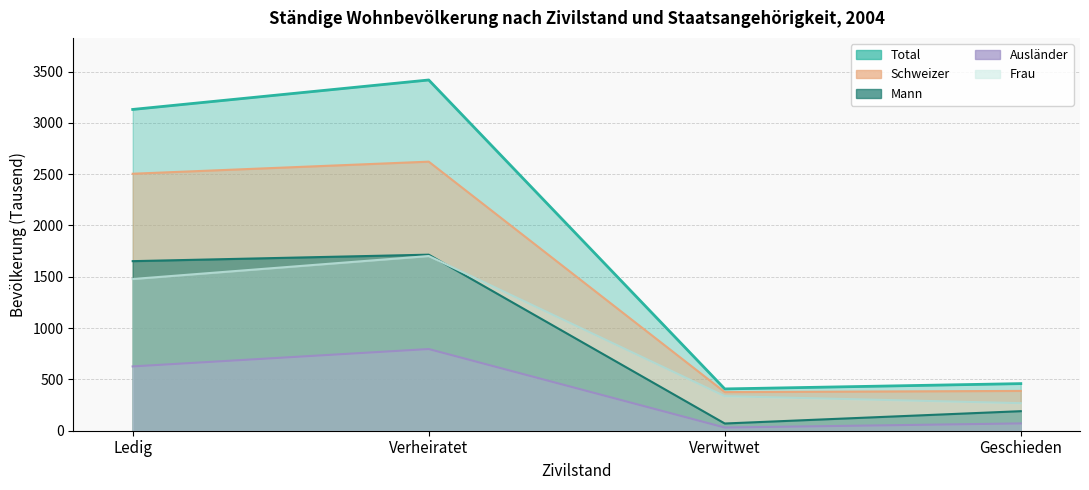

What is the greatest value displayed?

3417.9